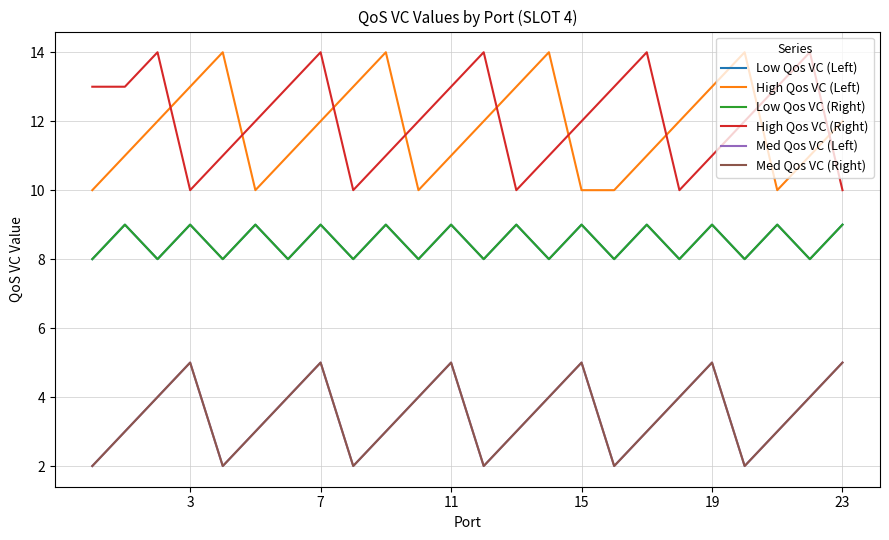

At how many categories does at least one series exceed 9?

24